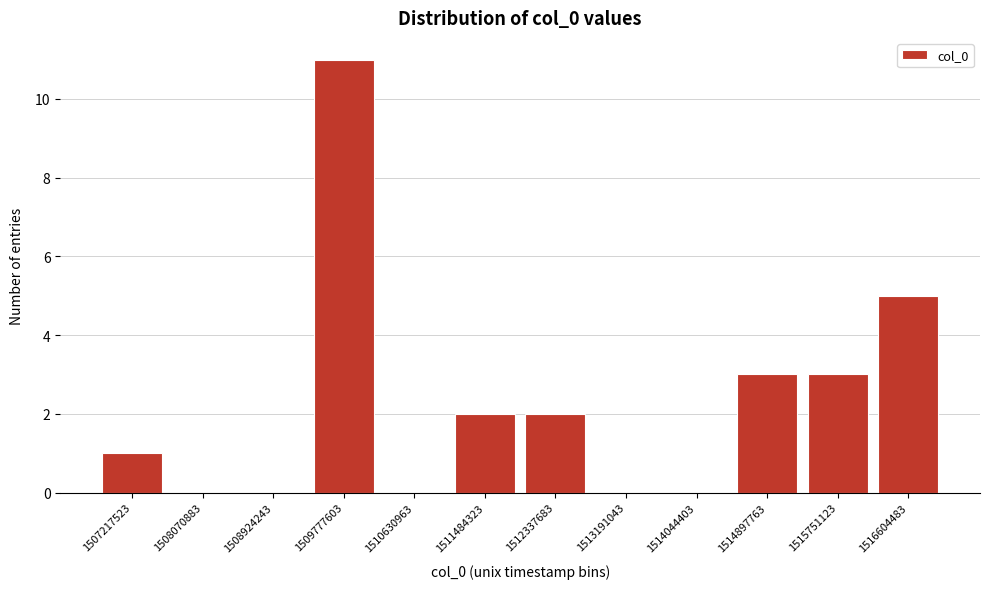

Reading left to right, list all the values displayed in this chart.

1507217523=1	1508070883=0	1508924243=0	1509777603=11	1510630963=0	1511484323=2	1512337683=2	1513191043=0	1514044403=0	1514897763=3	1515751123=3	1516604483=5